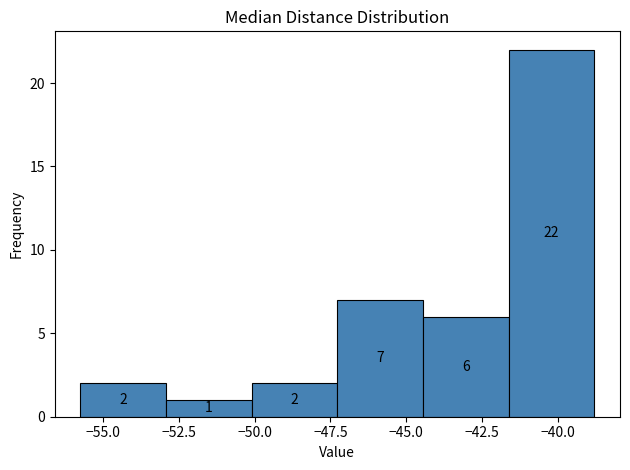

How tall is the bar that spans -44.5 to -41.5 on the x-axis? The bar edges are not printed on the chart, so give them approximately, as read against the axis.

6